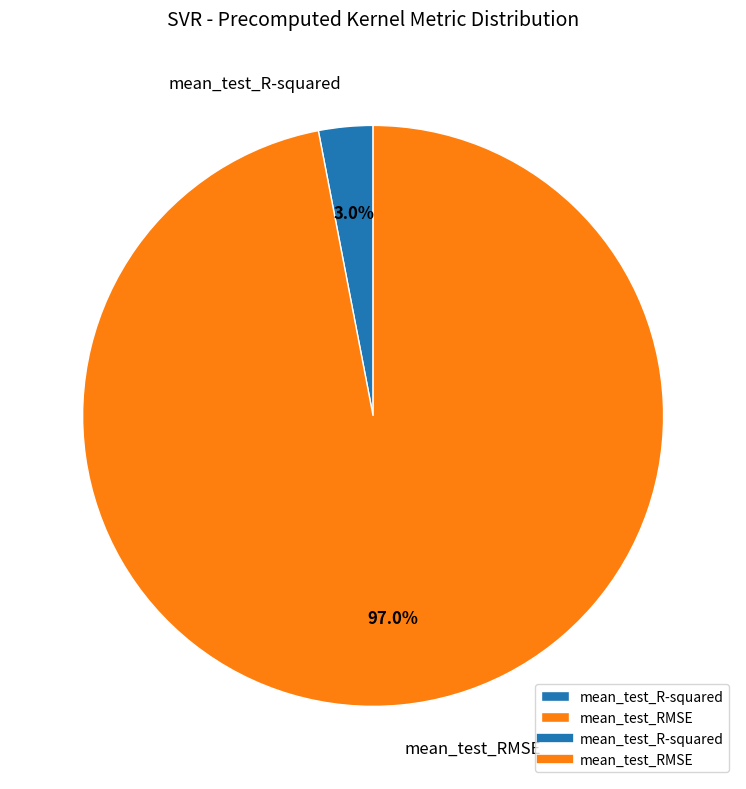

Which category has the smallest portion of the pie?

mean_test_R-squared